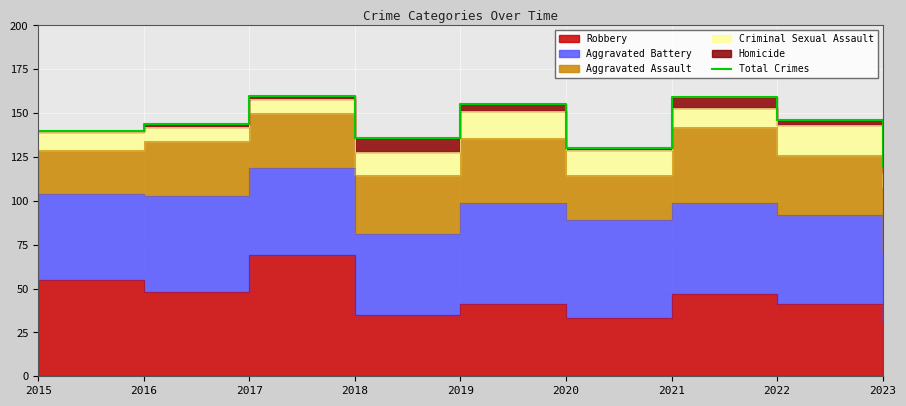

Between 2018 and 2016, which is larger?

2016